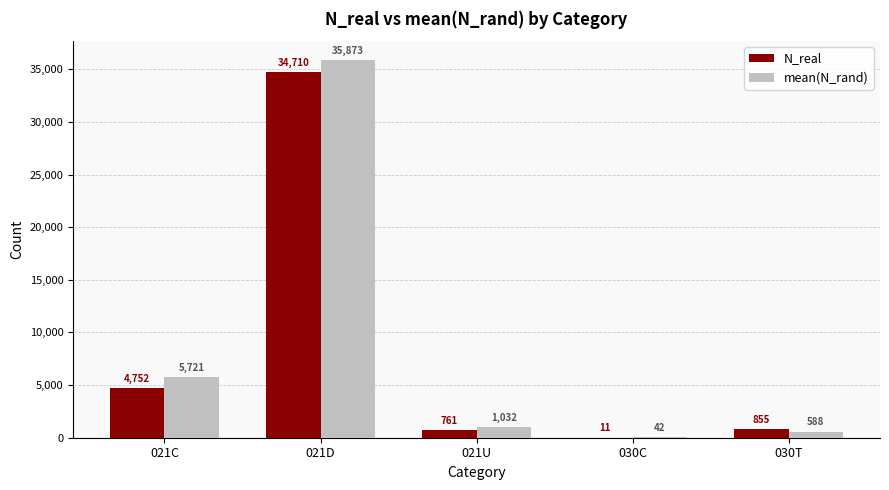

Which series has the widest spread of values?

mean(N_rand)